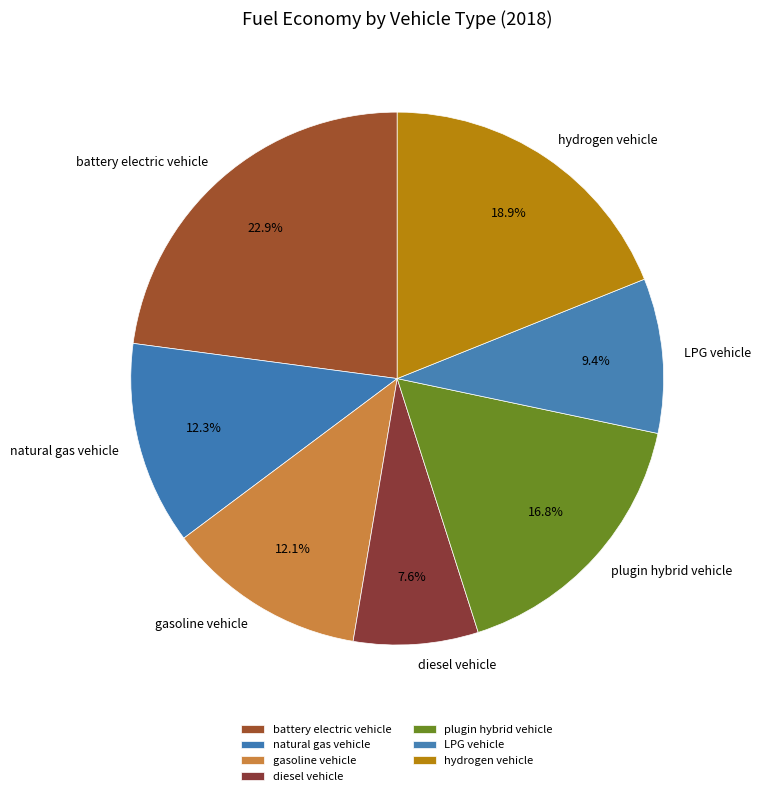

Count the number of slices in the pie.

7